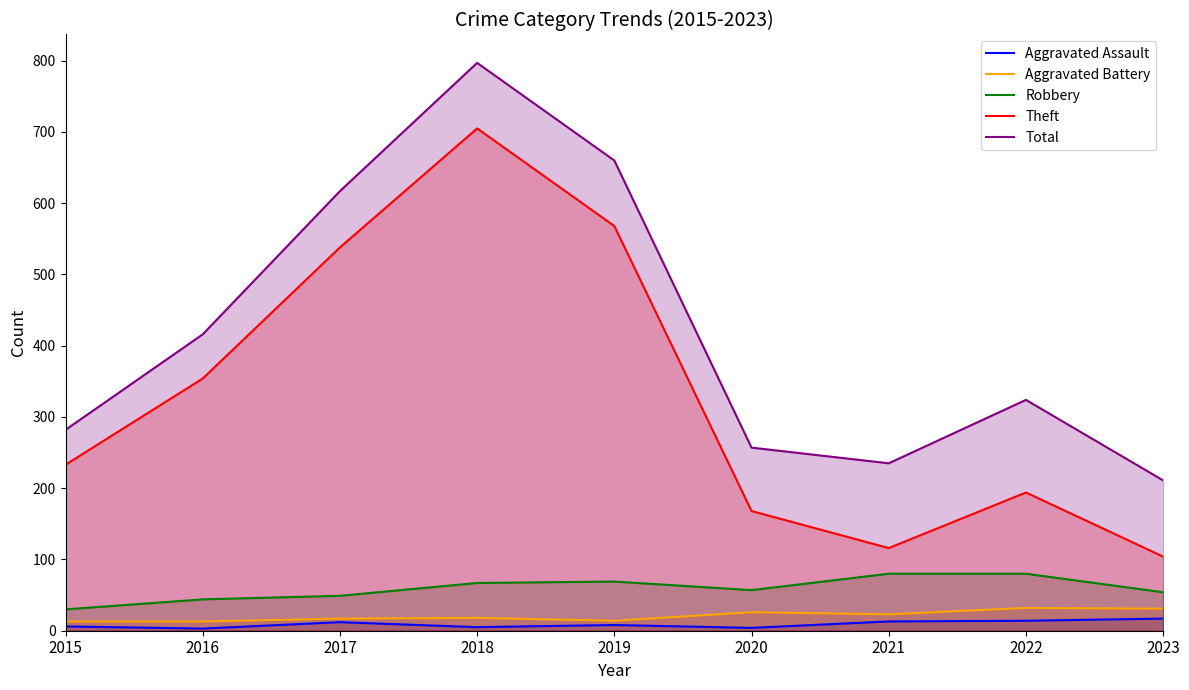

Which series has the largest total across all categories?

Total